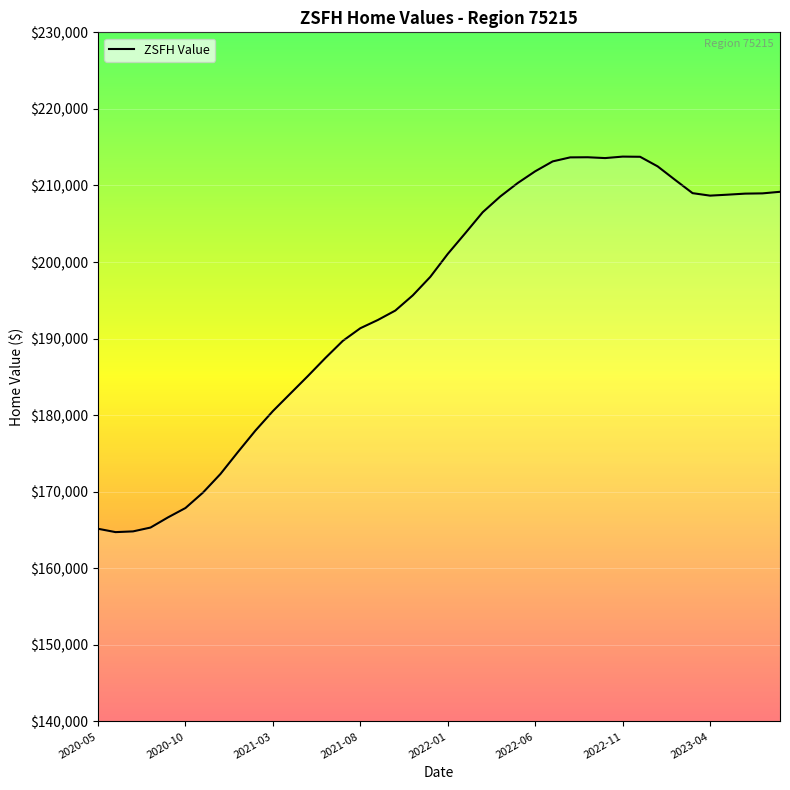

What is the maximum value shown in the chart?

213770.3